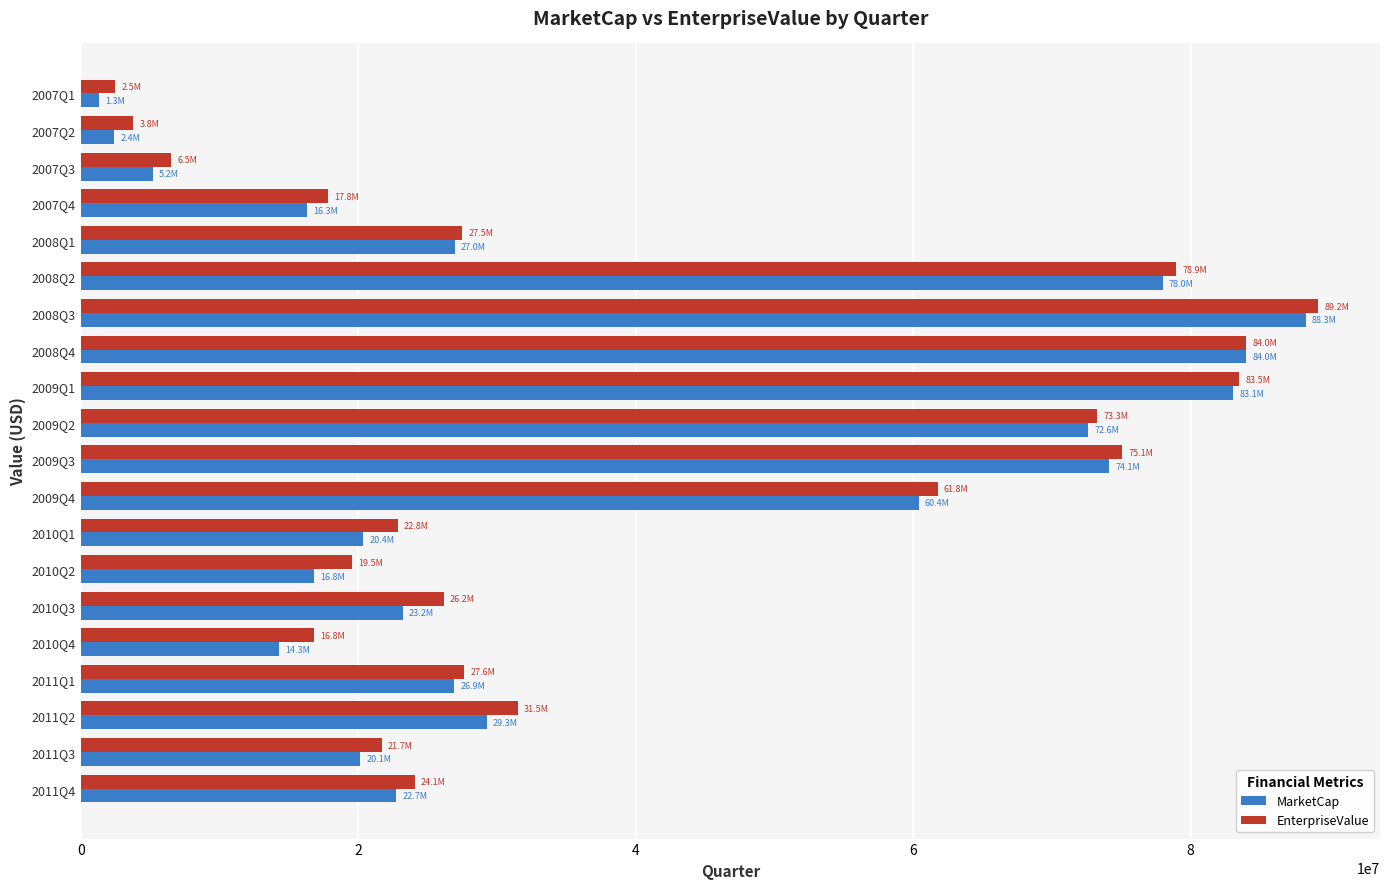

What is the difference between the maximum and minimum values in the EnterpriseValue series?

86733429